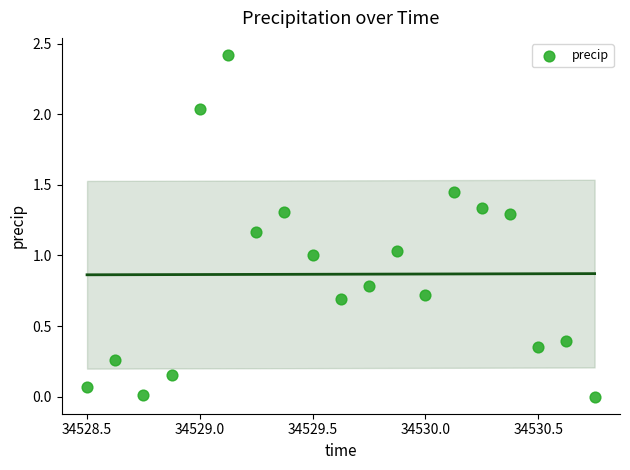

What is the range of X values (max minus min)?

2.2